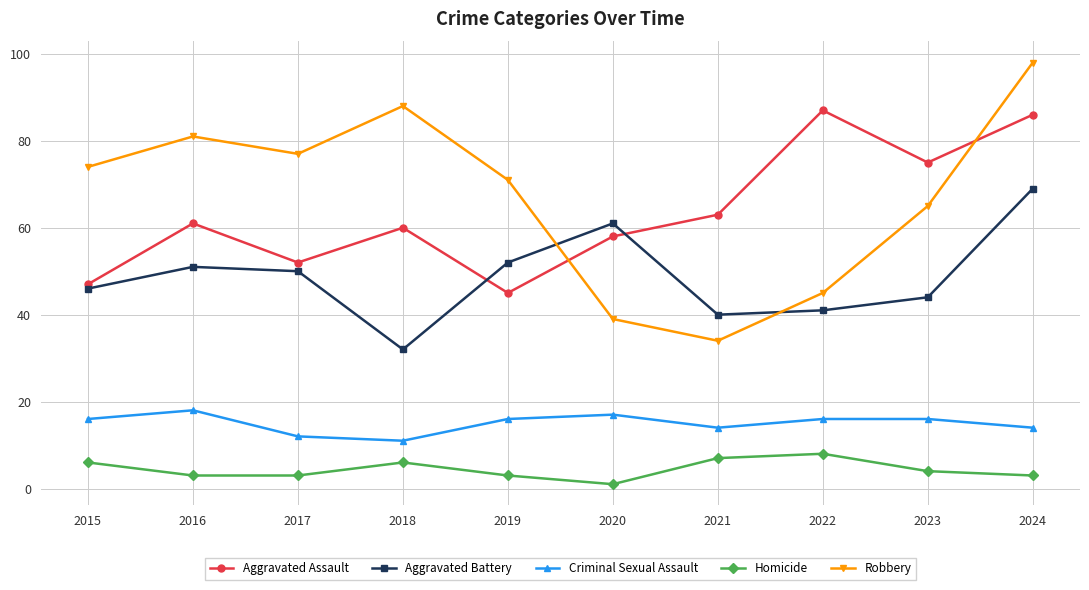

Where is the first local maximum for Criminal Sexual Assault?

2016